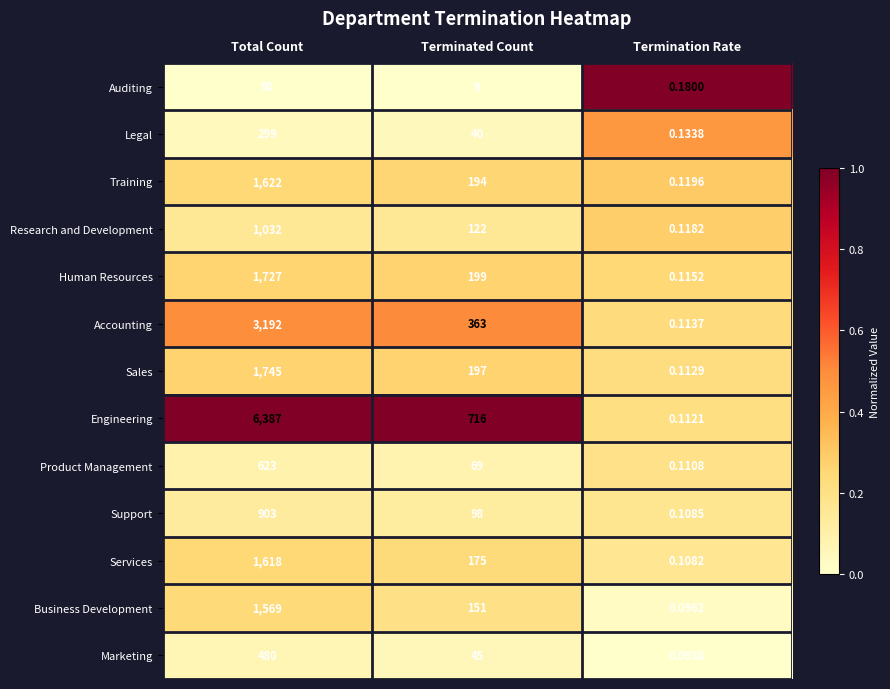

At Terminated Count, list the series in order from smallest to largest.

Auditing, Legal, Marketing, Product Management, Support, Research and Development, Business Development, Services, Training, Sales, Human Resources, Accounting, Engineering